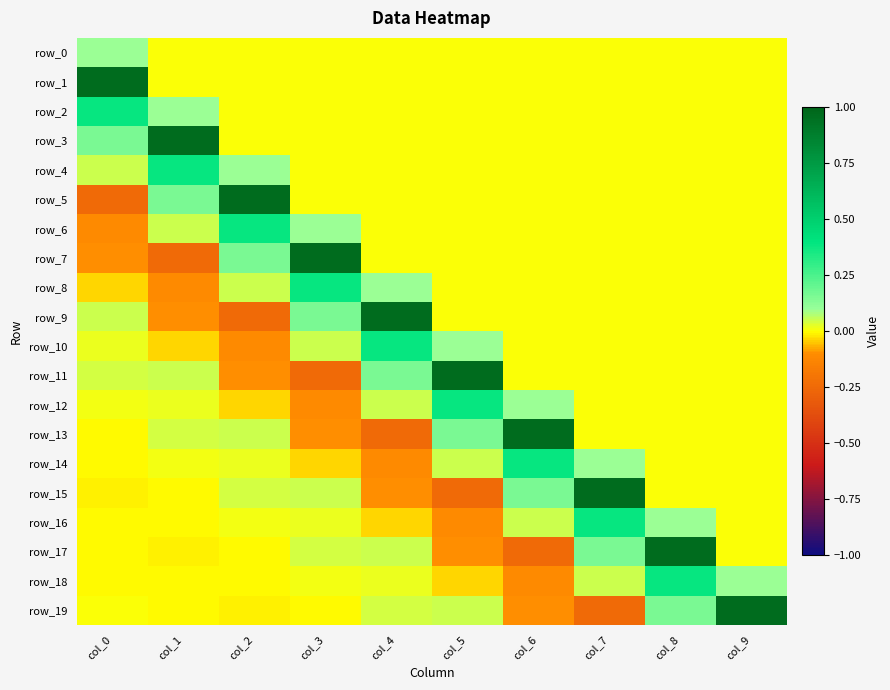

What is the minimum value shown in the chart?

-0.2